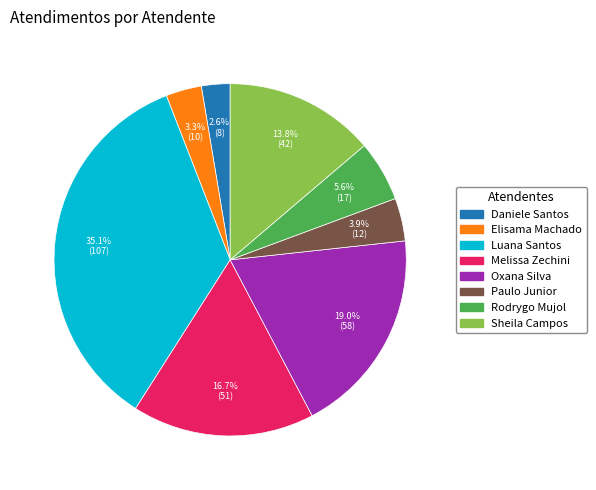

Is there a majority slice in this chart?

No